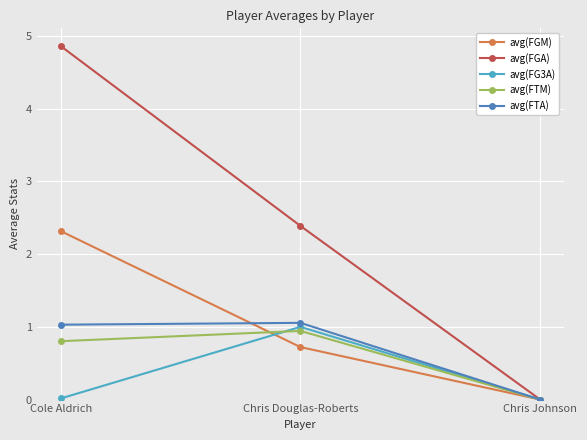

Which series has the widest spread of values?

avg(FGA)